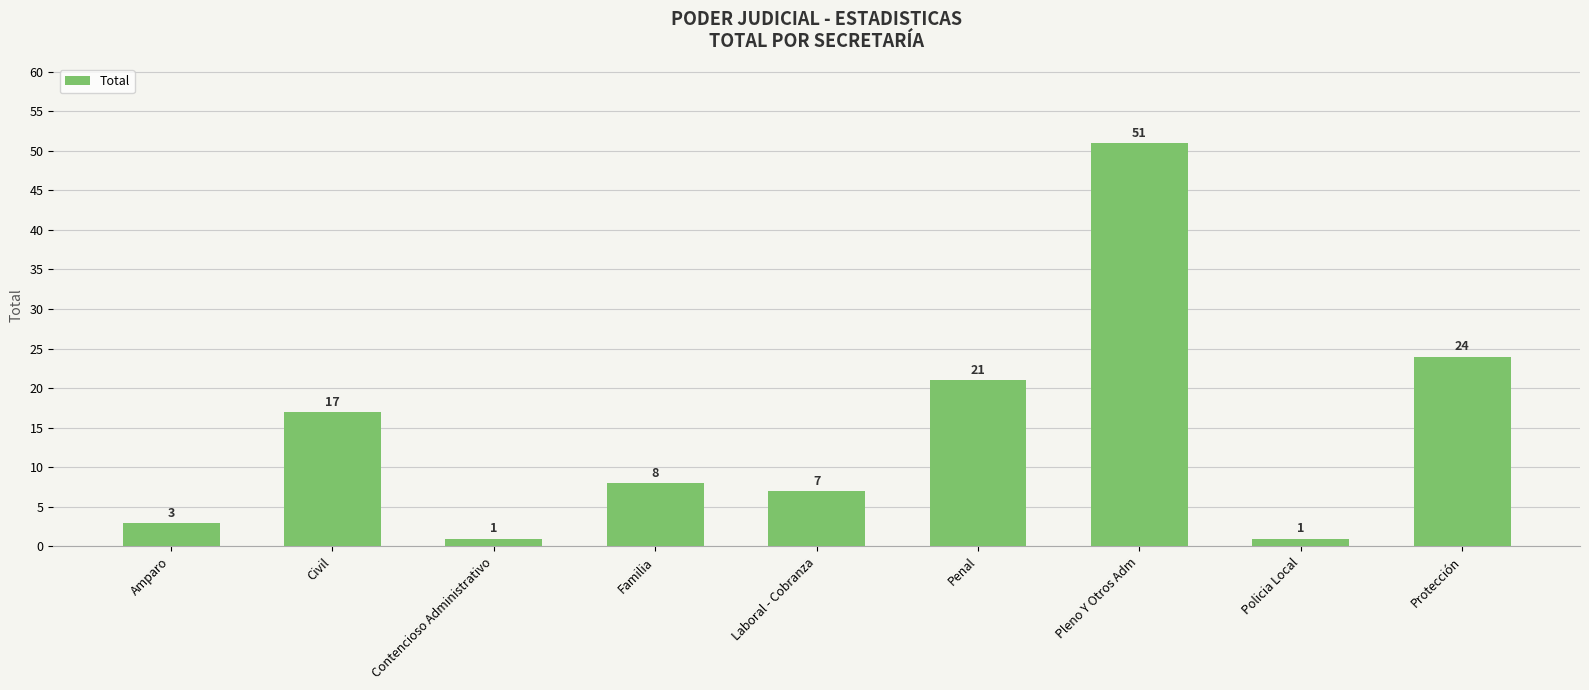

Are the bars grouped side by side (vs. stacked)?

No